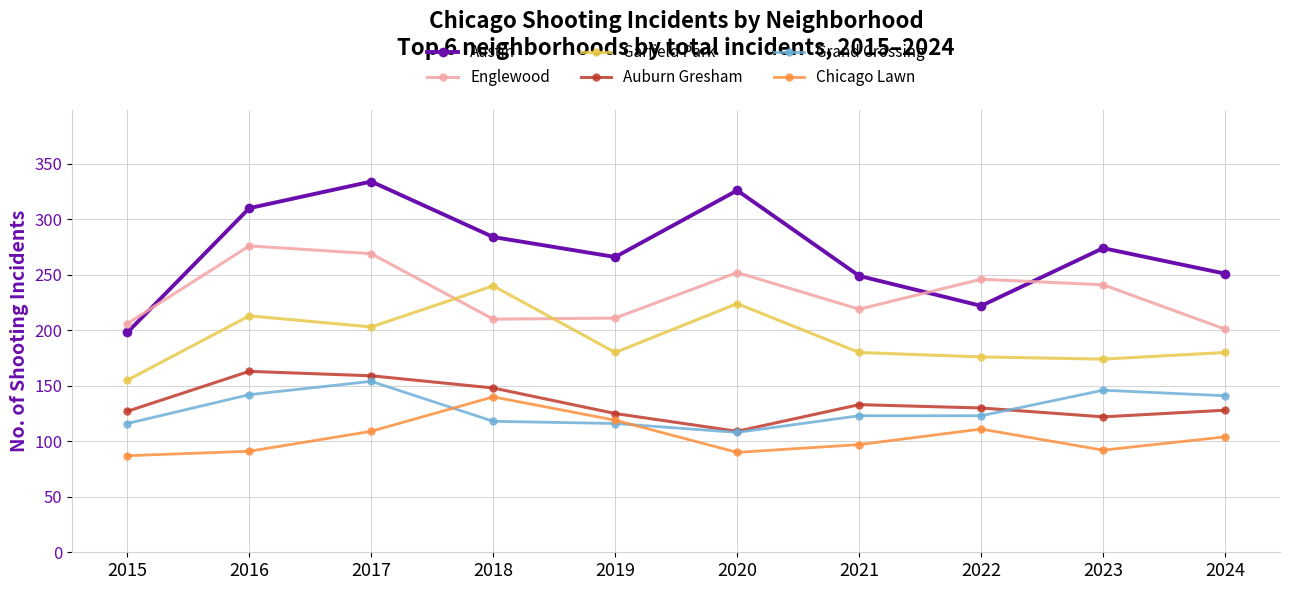

Does the chart display data point markers on the line(s)?

Yes